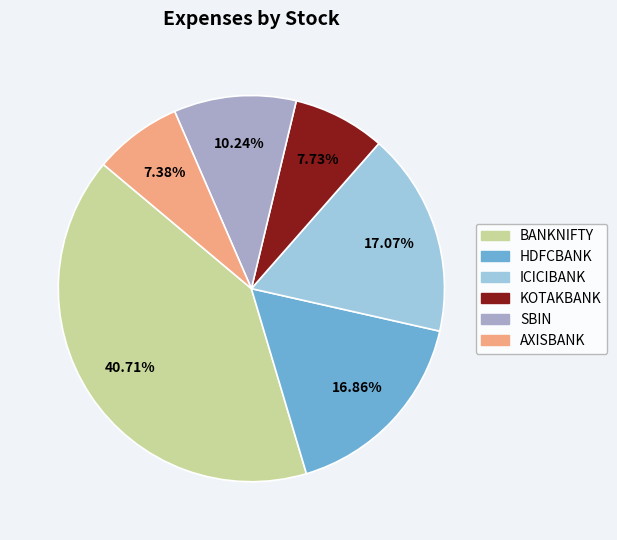

What is the largest slice in the pie chart?

BANKNIFTY